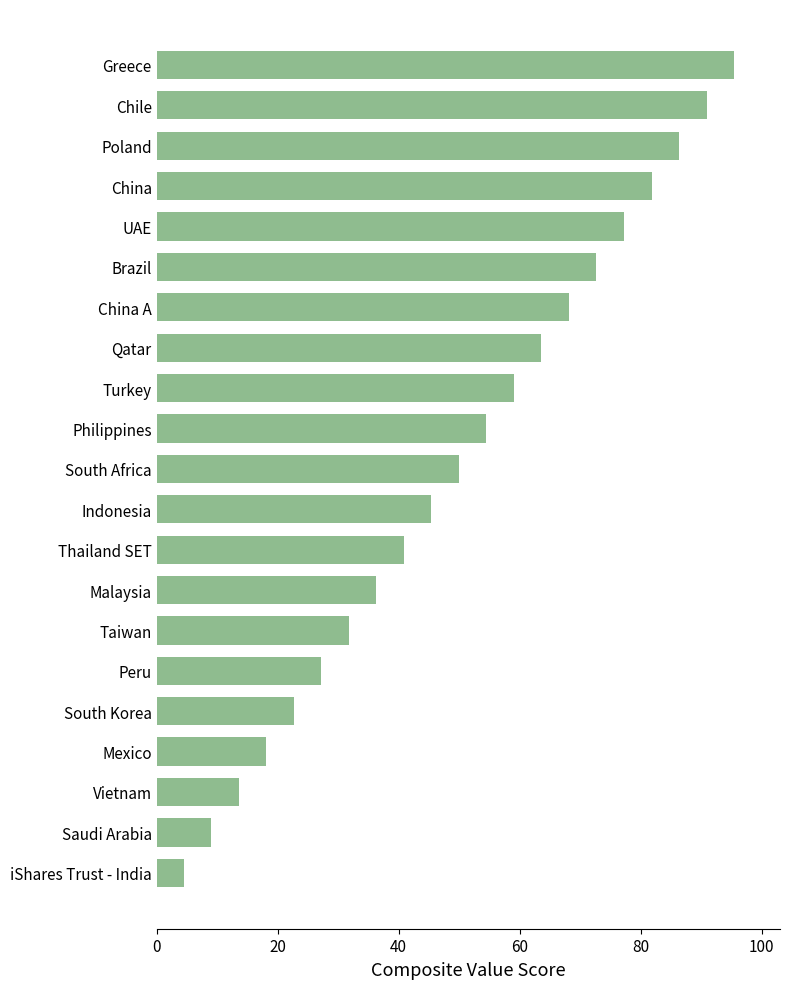

What is the difference between the maximum and minimum values?

90.9